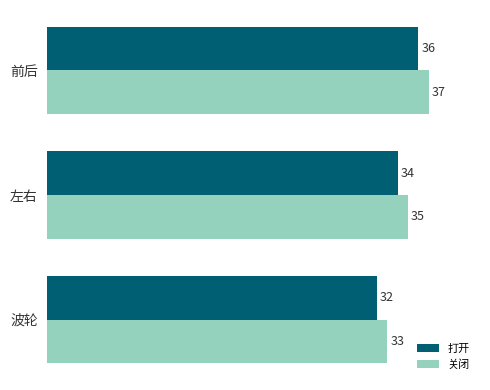

Count the 关闭 values in the range 33 to 37.

3